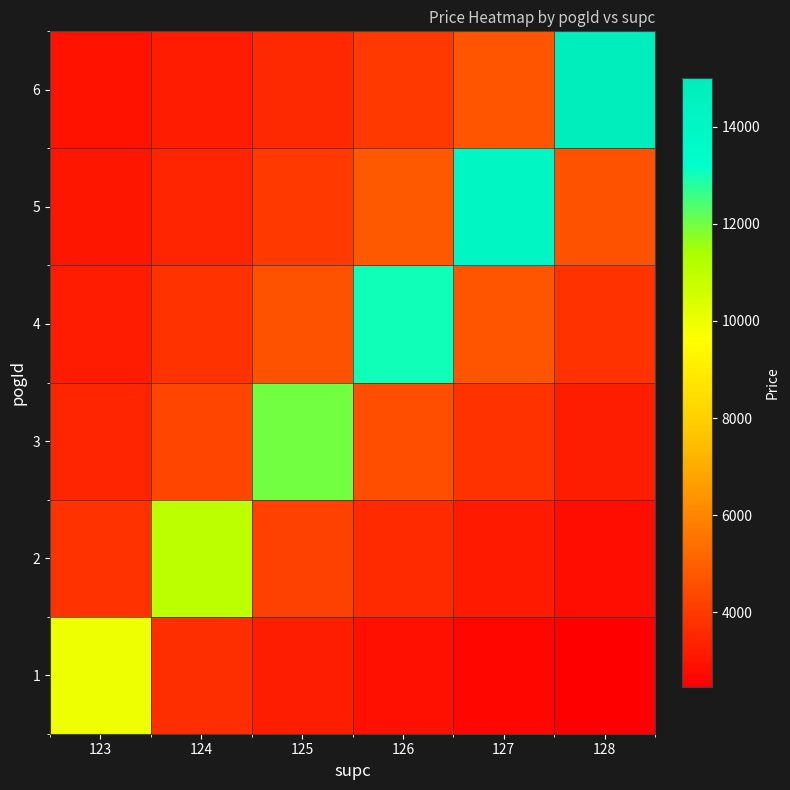

Count the number of categories in the chart.

6